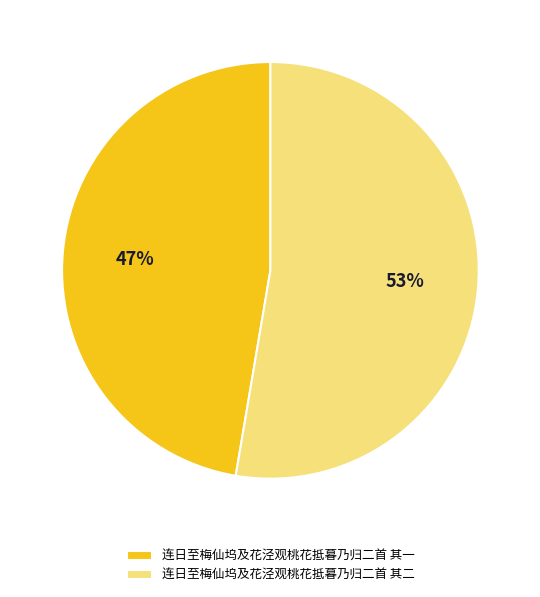

Which has a higher value, 连日至梅仙坞及花泾观桃花抵暮乃归二首 其一 or 连日至梅仙坞及花泾观桃花抵暮乃归二首 其二?

连日至梅仙坞及花泾观桃花抵暮乃归二首 其二